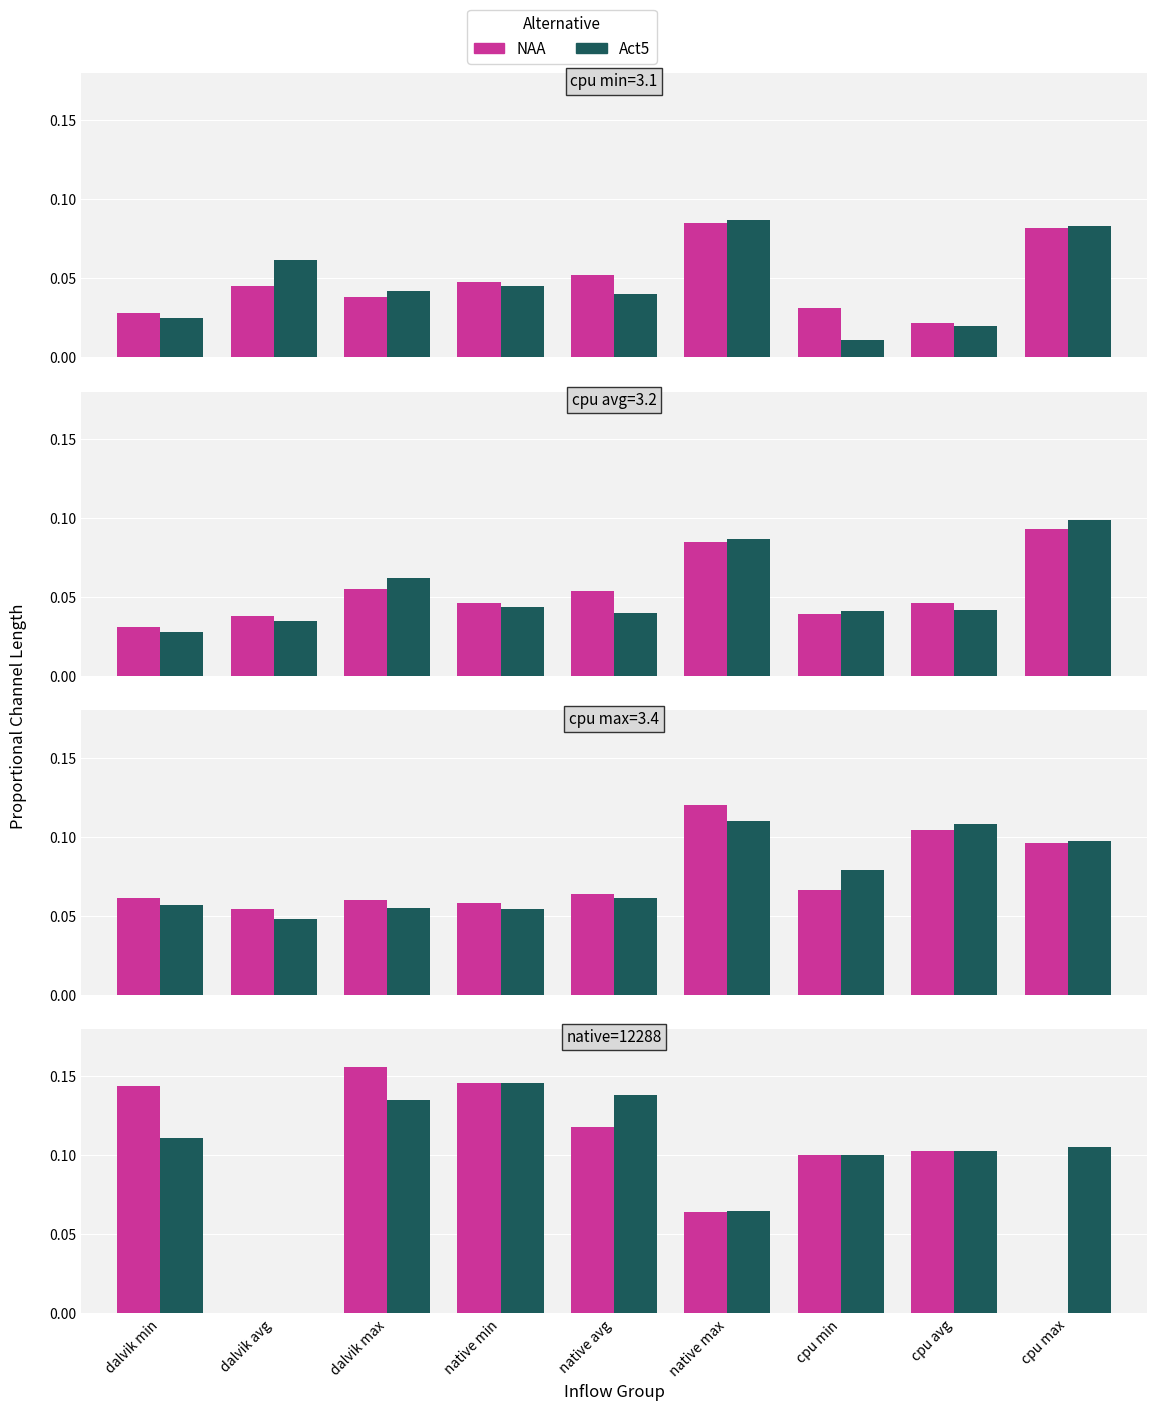

How many values in the Act5 series exceed 0?

8